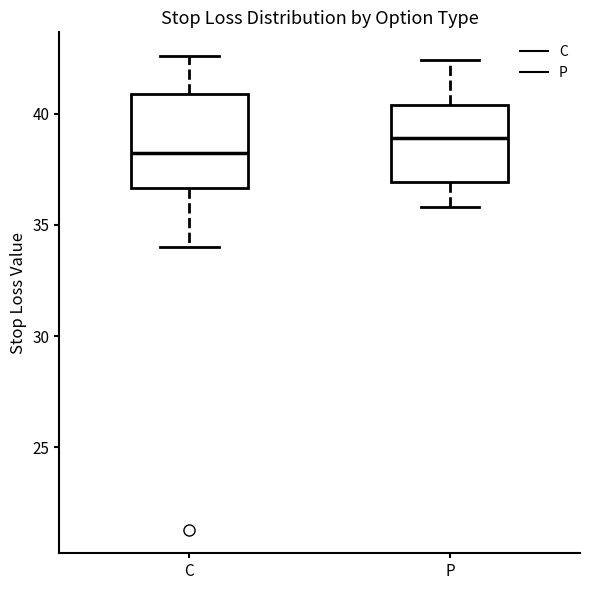

Which box has the highest median line?

P